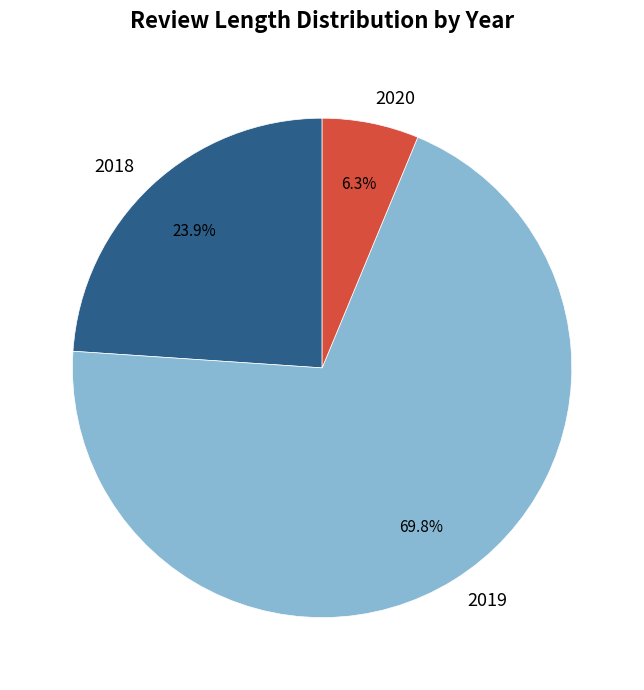

What percentage is the 2019 slice, to the nearest percent?

70%